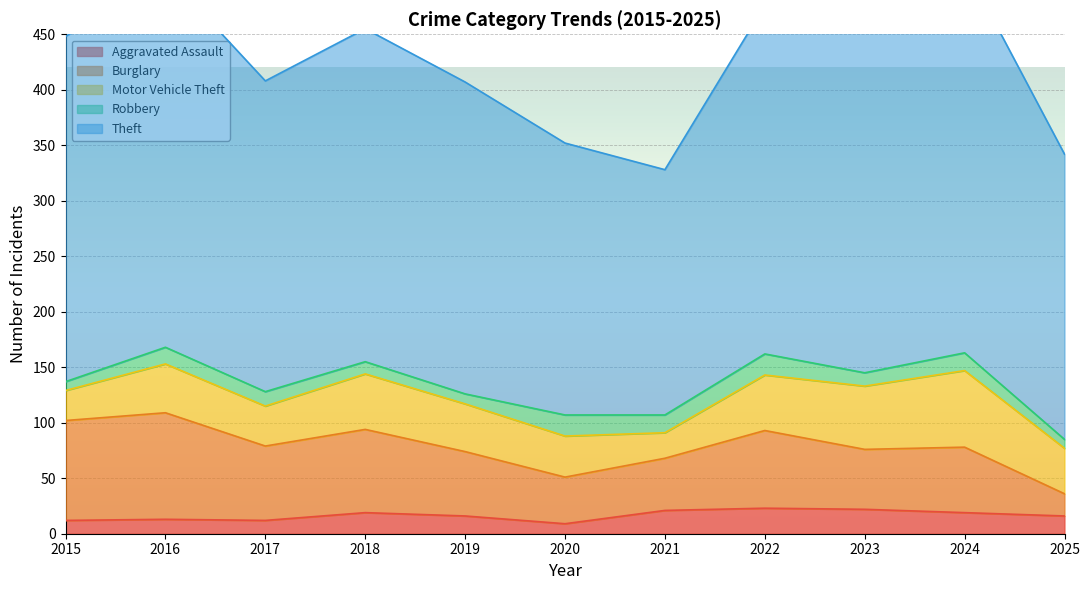

What is the sum of all Robbery values?

146